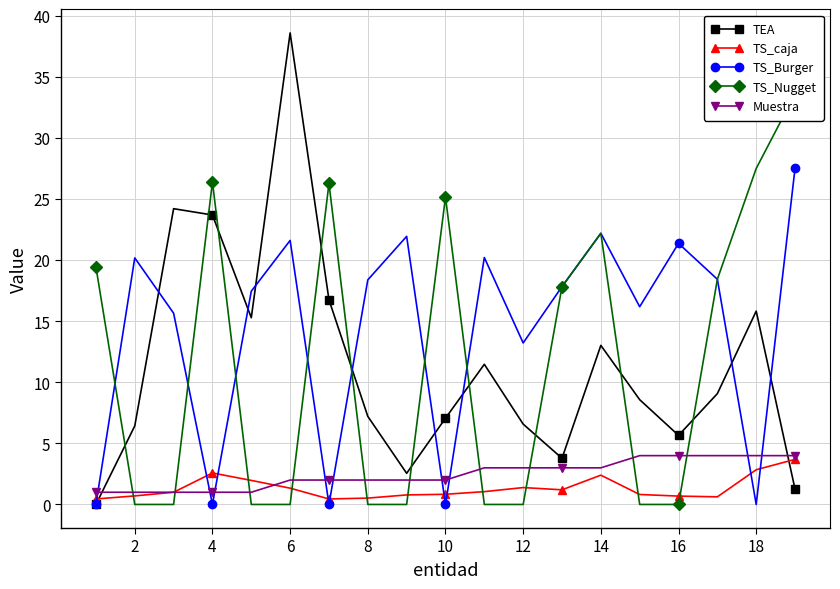

True or false: TS_caja has more than 1 interior local peaks.

True